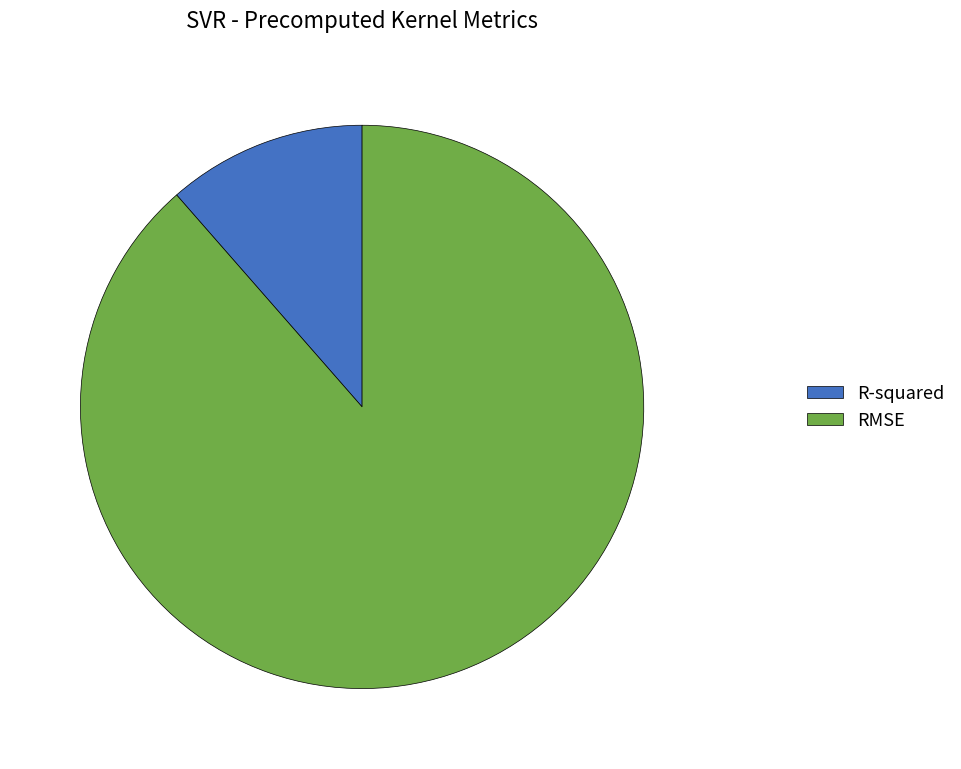

Count the number of slices in the pie.

2